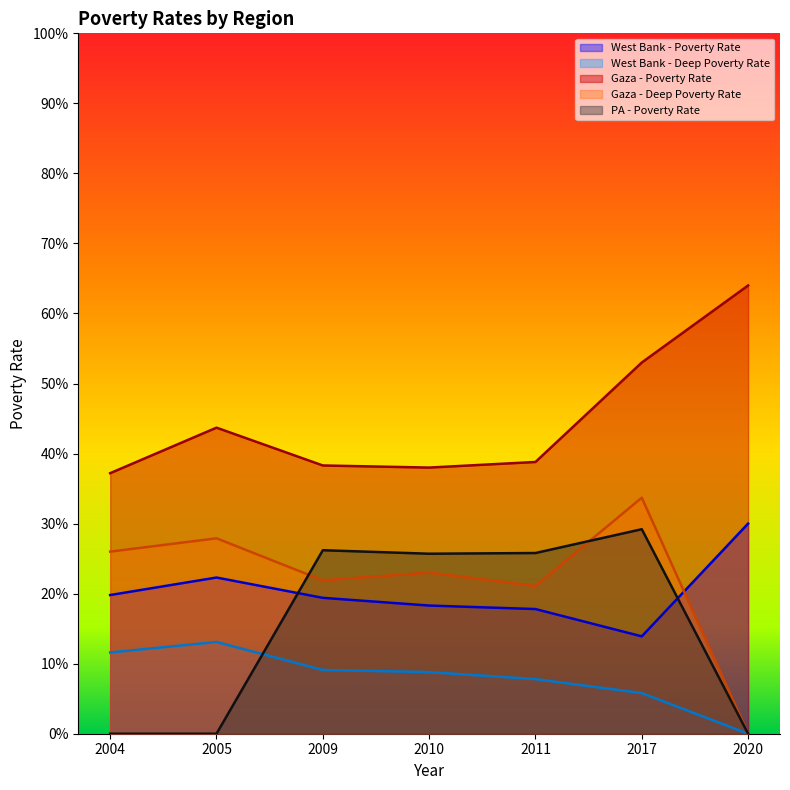

At how many categories does at least one series exceed 0?

7